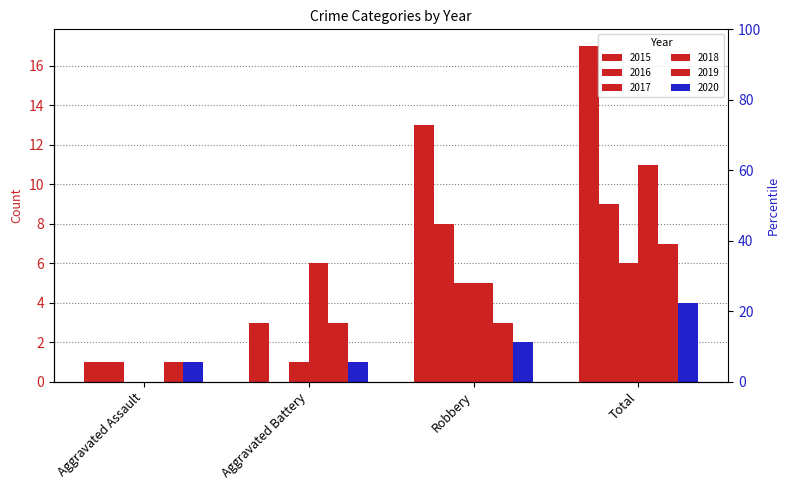

How many positive values does the 2016 series have?

3